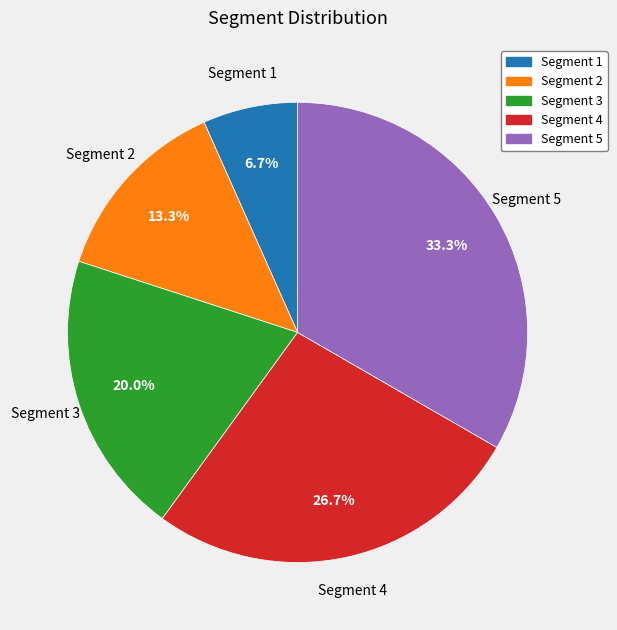

Is there any slice that represents more than half of the pie?

No